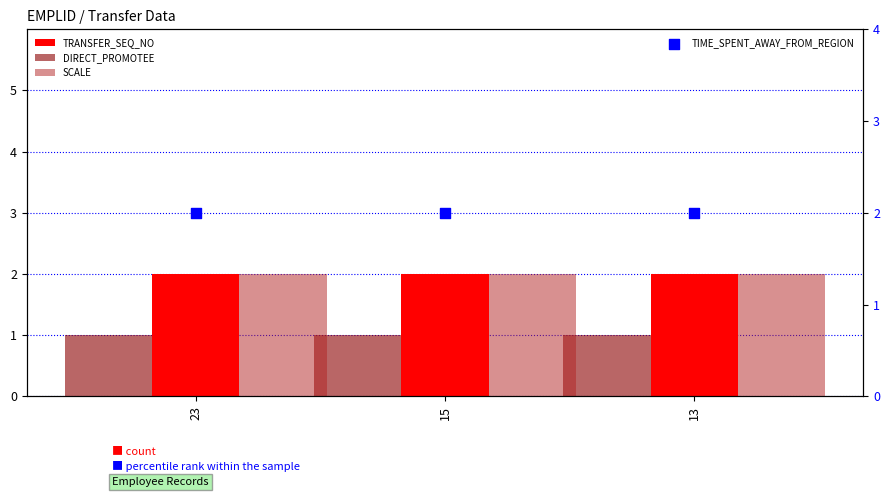

Is the value of TRANSFER_SEQ_NO at 15 greater than the value of SCALE at 23?

No